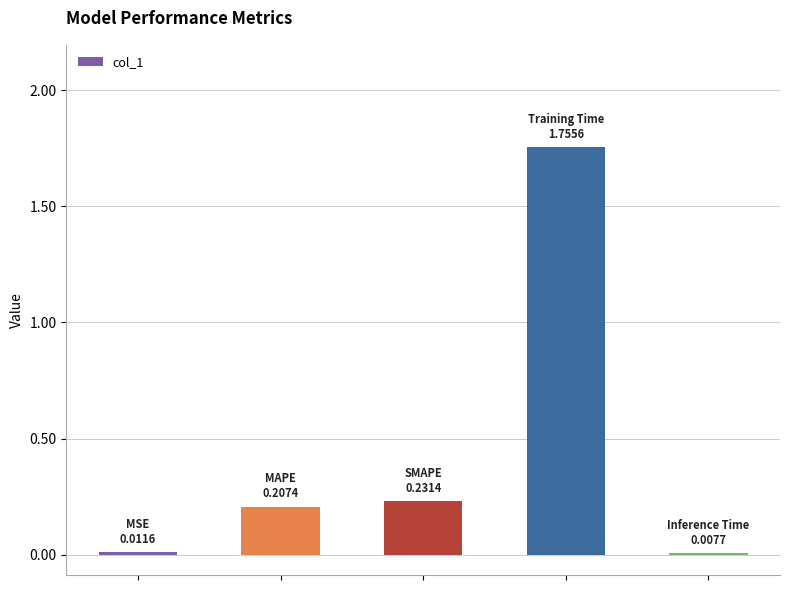

What is the average value?

0.4